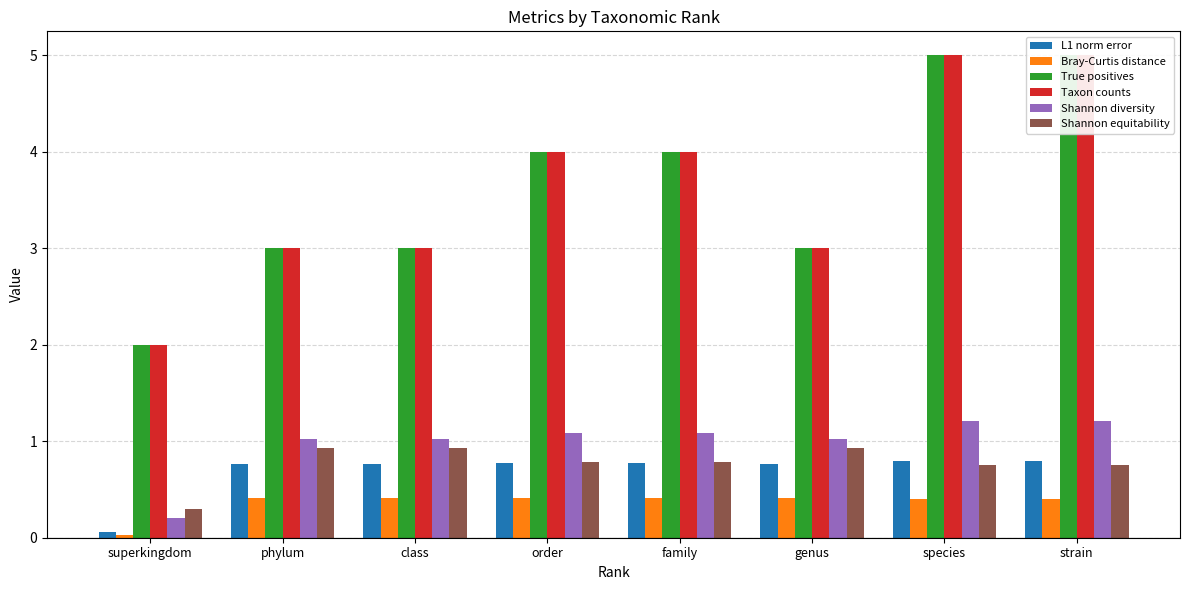

List the labels in order of Bray-Curtis distance value, smallest first.

superkingdom, species, strain, order, family, class, phylum, genus